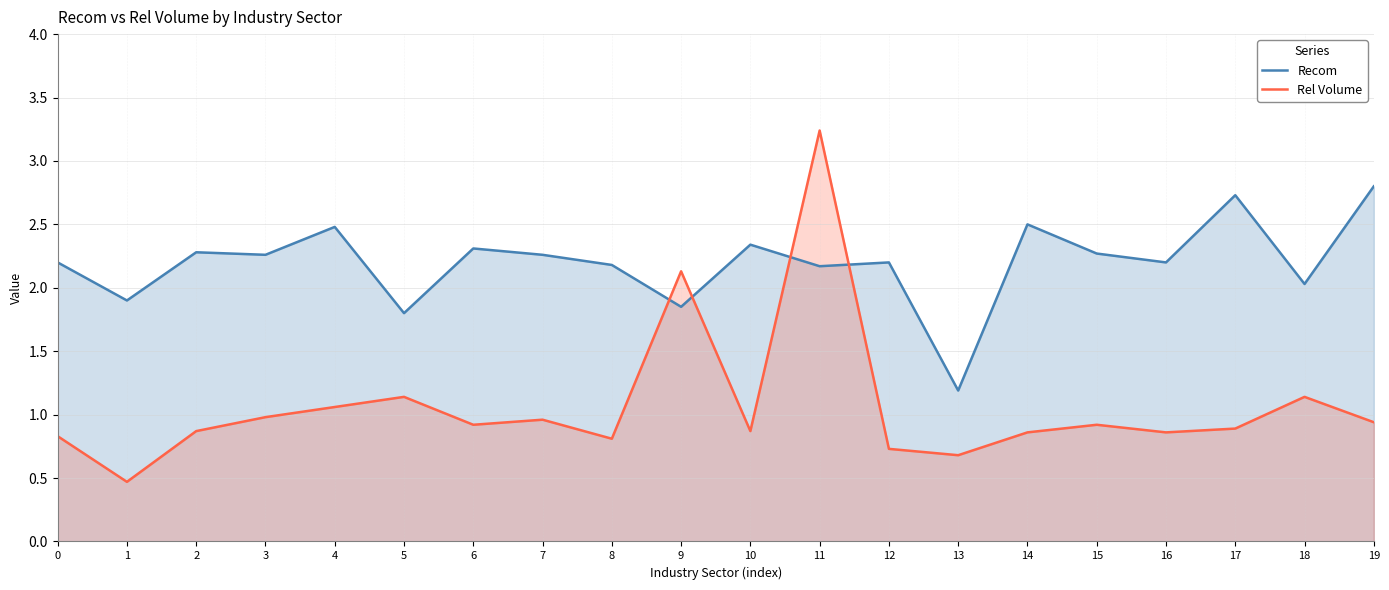

The Recom series shows 3.2 at 6. True or false?

False